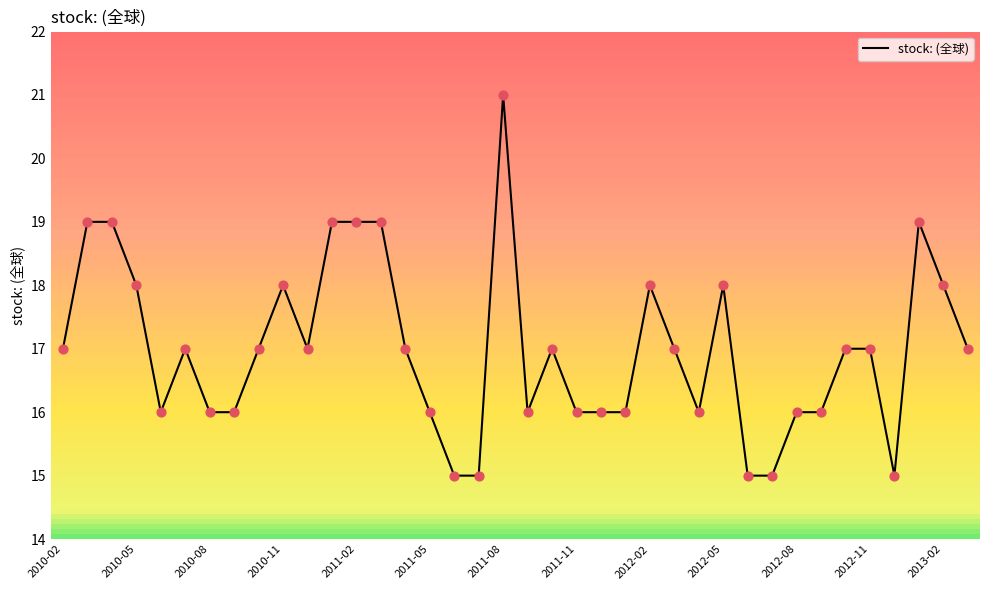

What is the change in value from 31 to 34?

-1